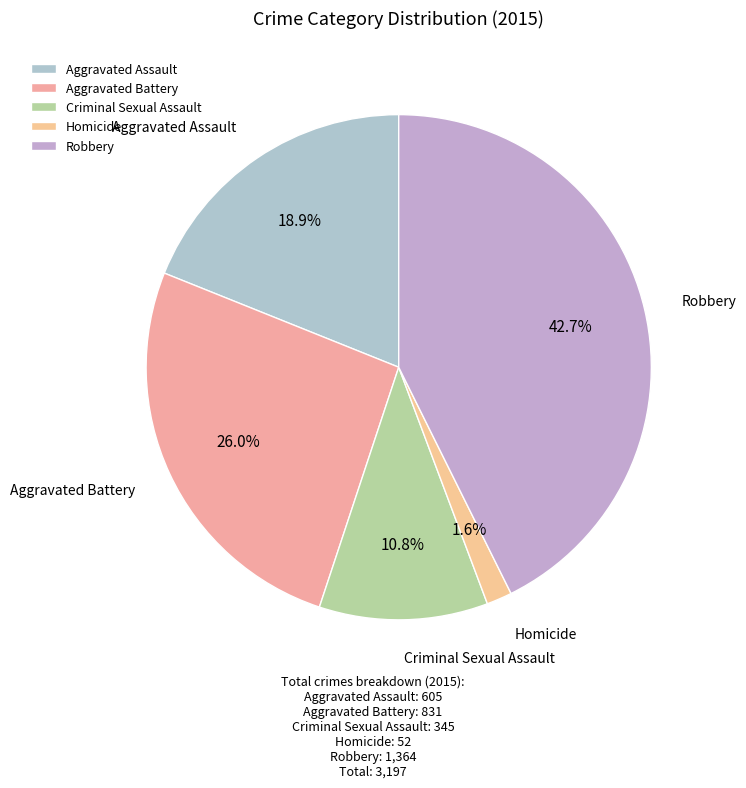

Which has a higher value, Aggravated Assault or Homicide?

Aggravated Assault